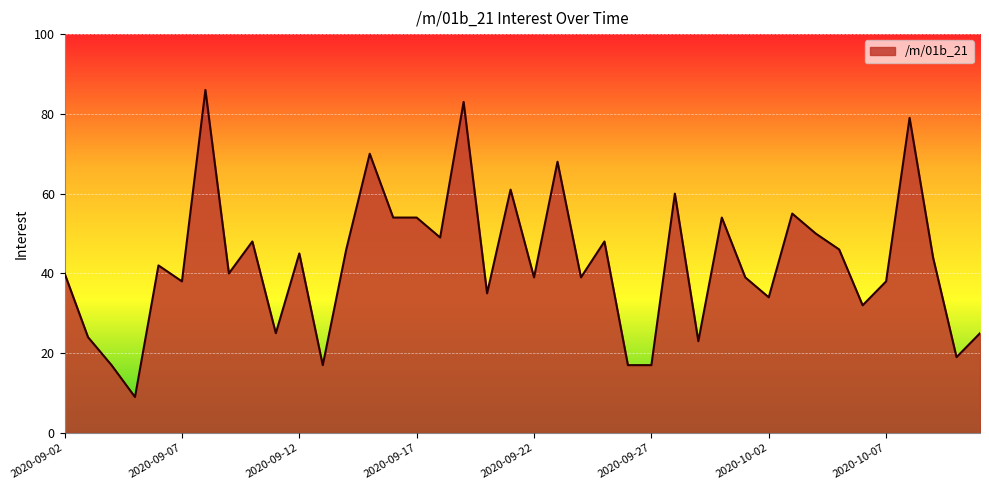

What is the difference between the maximum and minimum values?

77